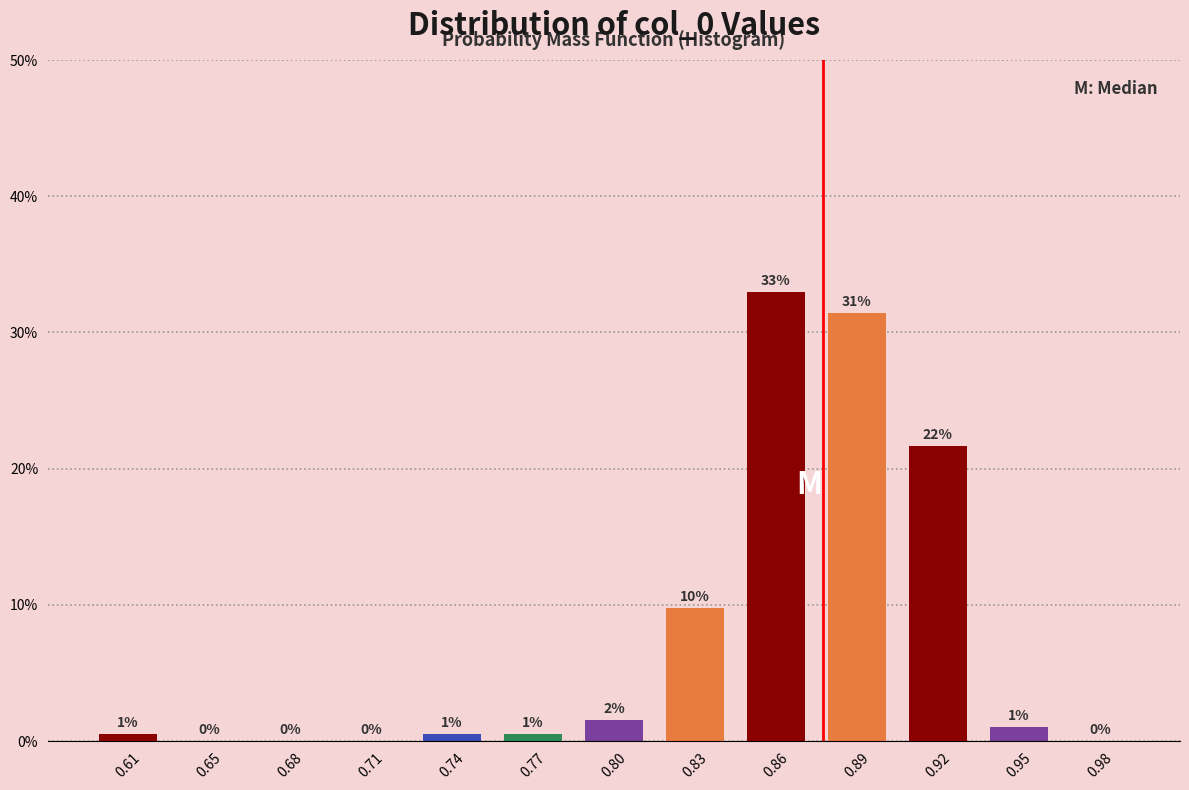

Which label corresponds to the largest value in the chart?

0.86